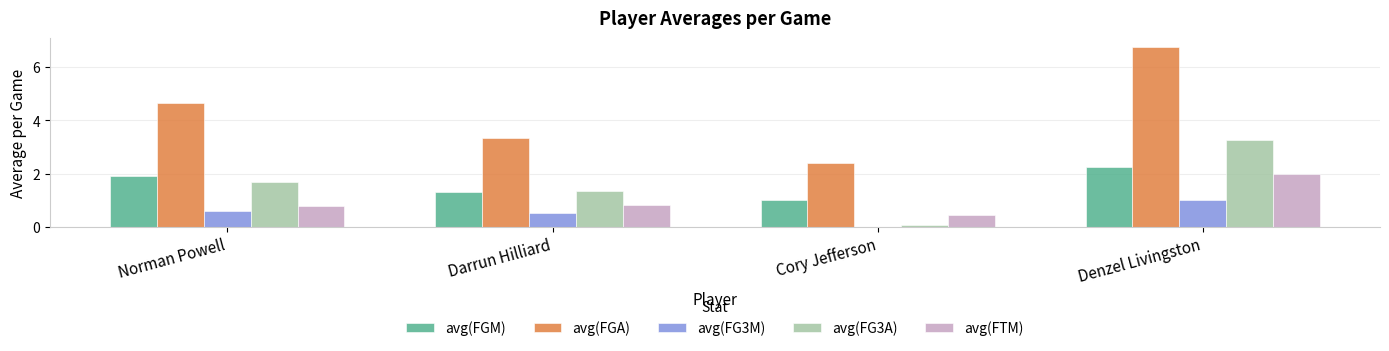

The value of avg(FTM) at Cory Jefferson is 0.5. True or false?

True